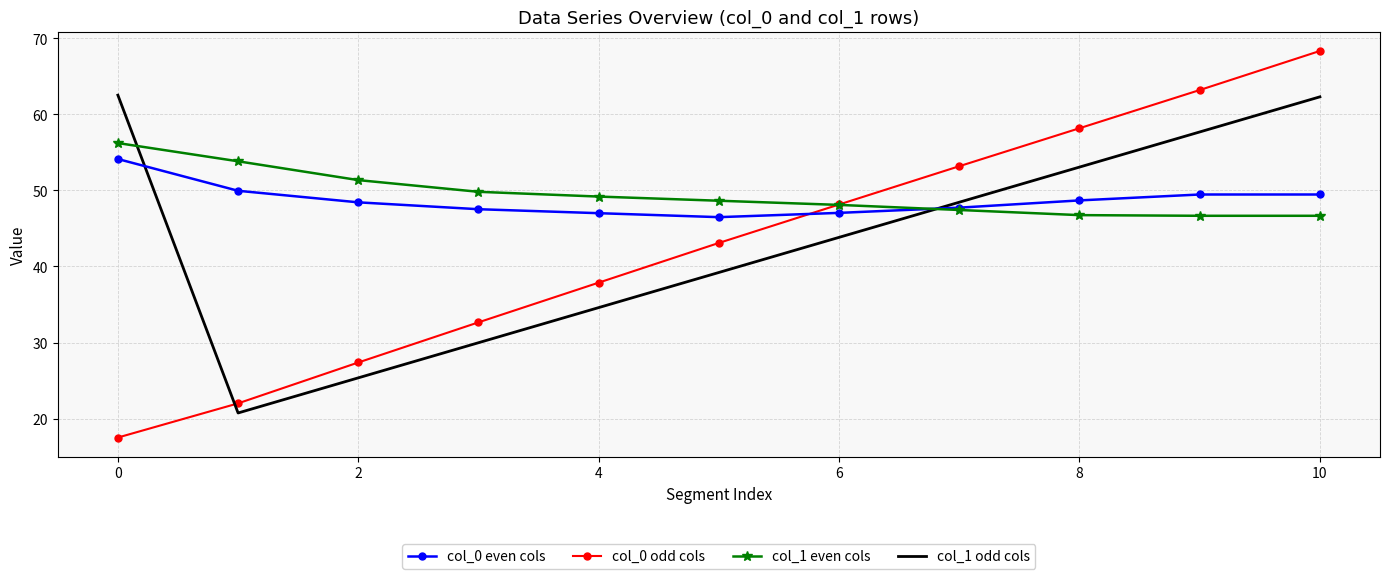

Which series ends up on top after the final intersection of col_0 odd cols and col_1 odd cols?

col_0 odd cols